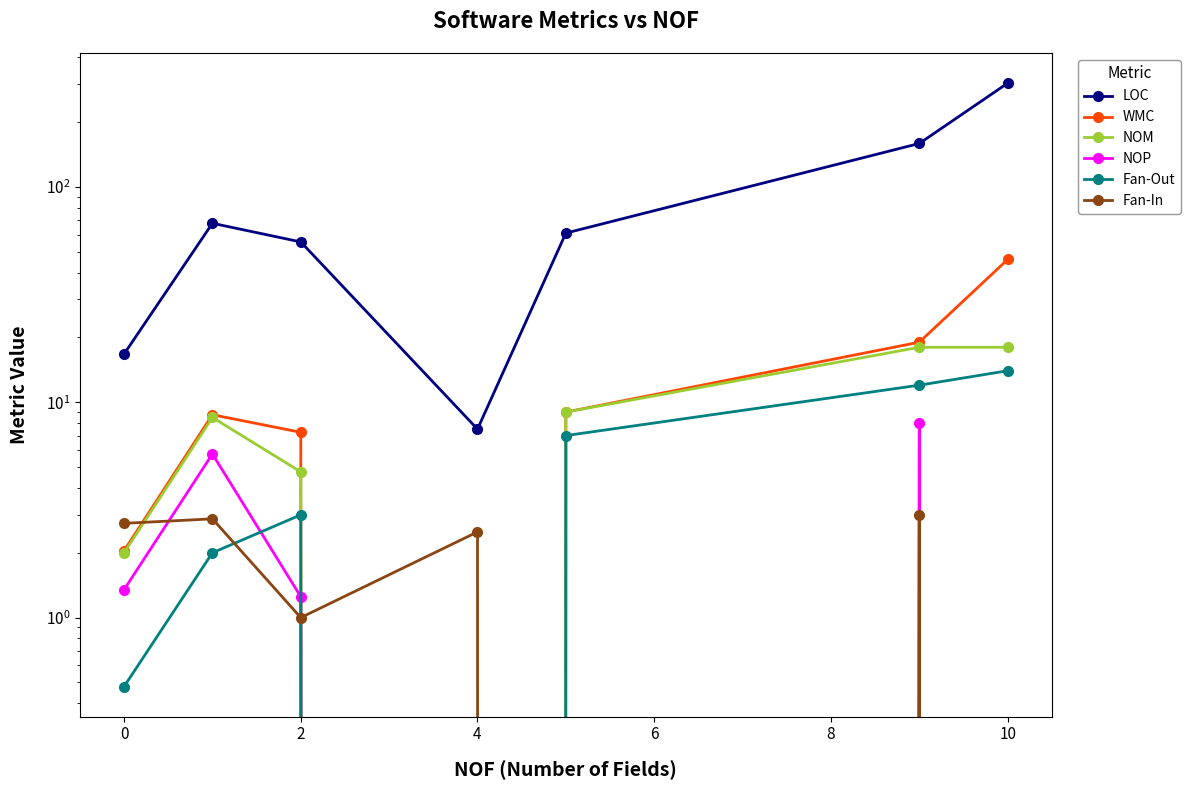

Which series has the largest range (max minus min)?

LOC